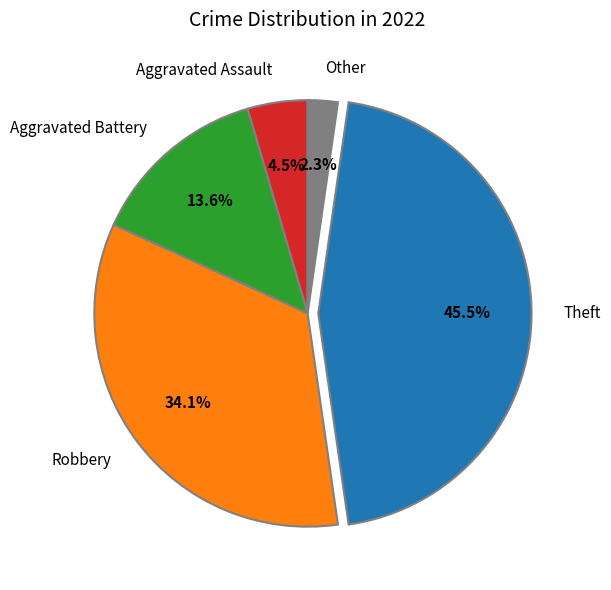

Which slice is the largest?

Theft